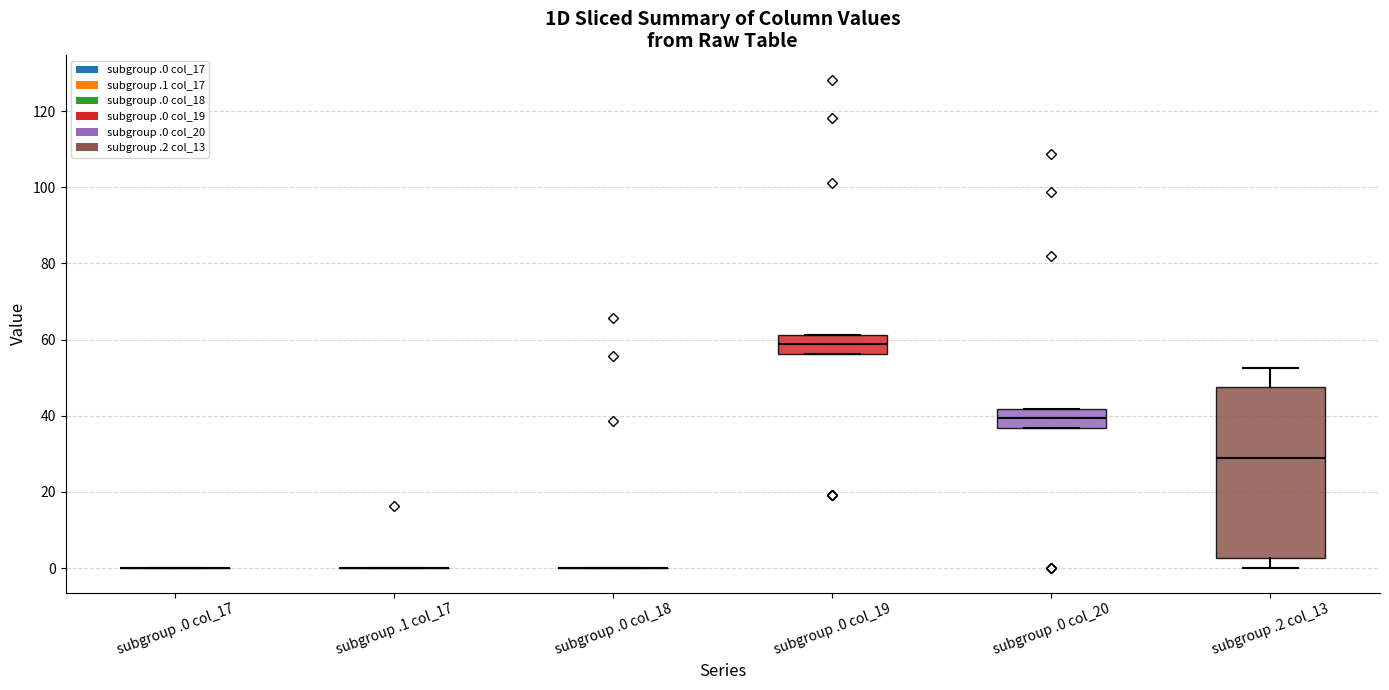

Where does the upper whisker of the box for subgroup .2 col_13 end on the y-axis? The values are not printed on the chart, so give them approximately, as read against the axis.

52